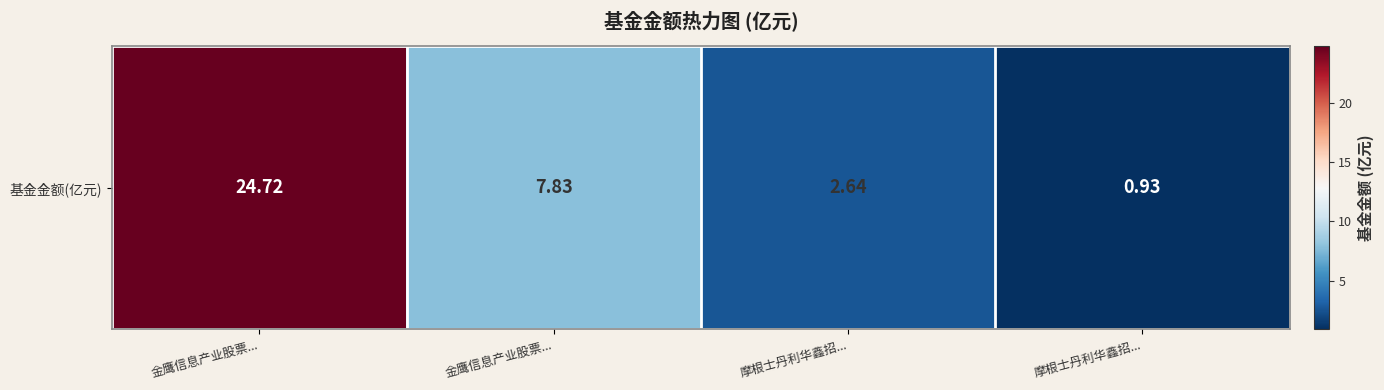

How many distinct data groups are displayed?

1